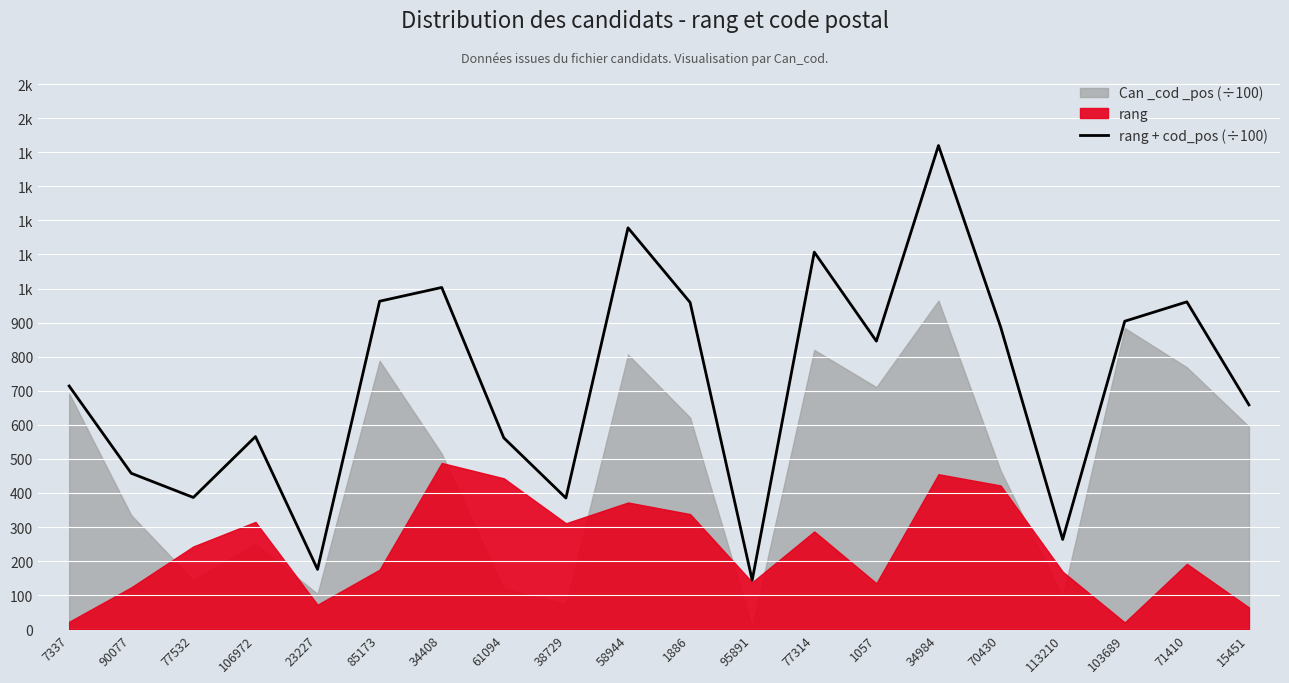

What is the value of the 12th point from the left?

144.0